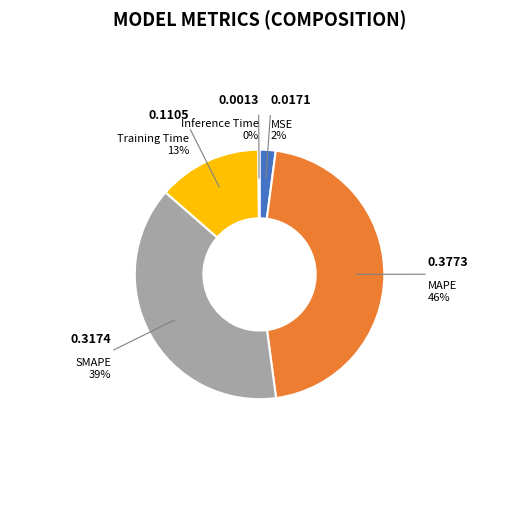

Which category has the biggest portion of the pie?

MAPE